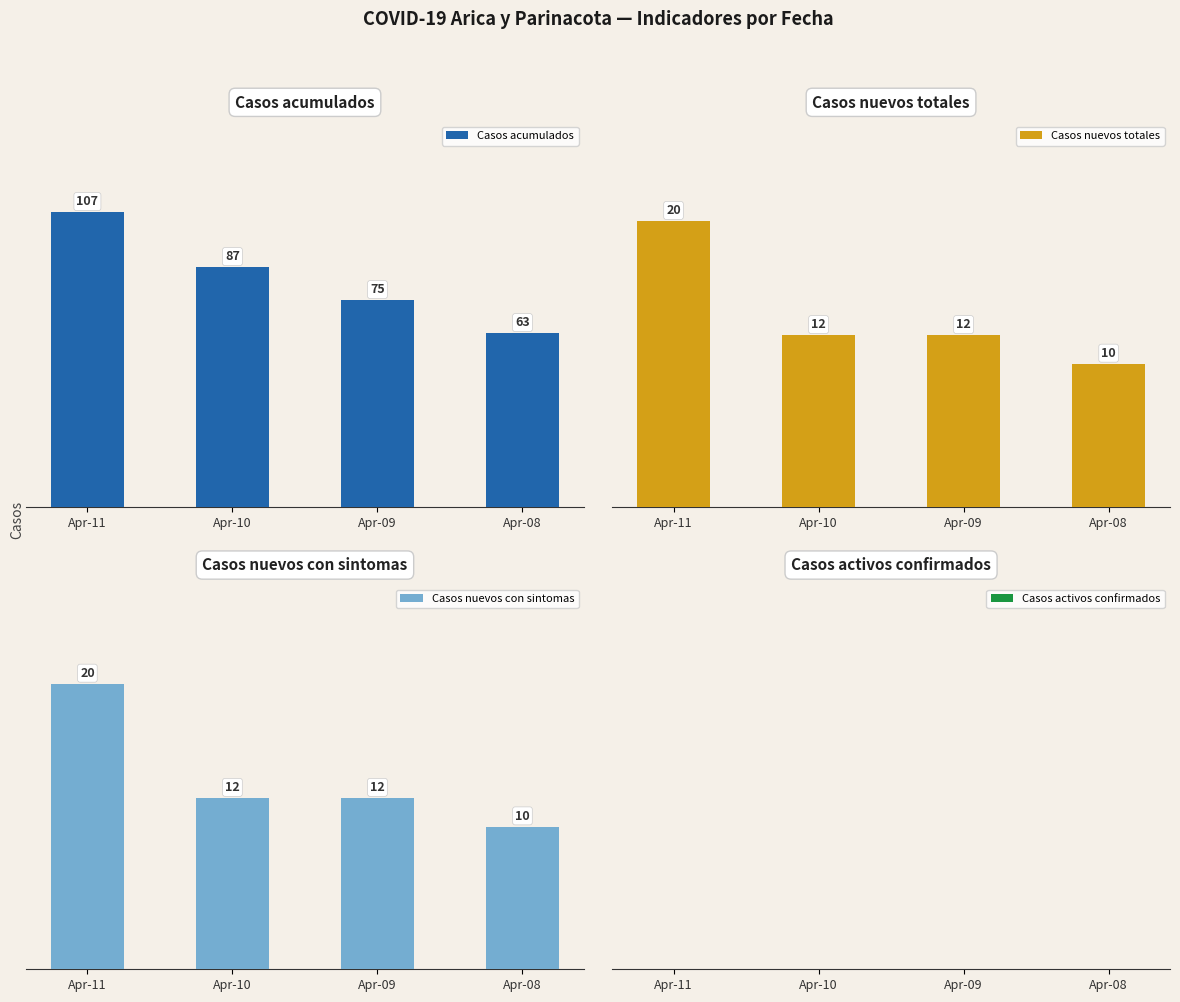

Reading left to right, transcribe all the data shown in this chart.

Casos acumulados: Apr-11=107	Apr-10=87	Apr-09=75	Apr-08=63
Casos nuevos totales: Apr-11=20	Apr-10=12	Apr-09=12	Apr-08=10
Casos nuevos con sintomas: Apr-11=20	Apr-10=12	Apr-09=12	Apr-08=10
Casos activos confirmados: Apr-11=0	Apr-10=0	Apr-09=0	Apr-08=0